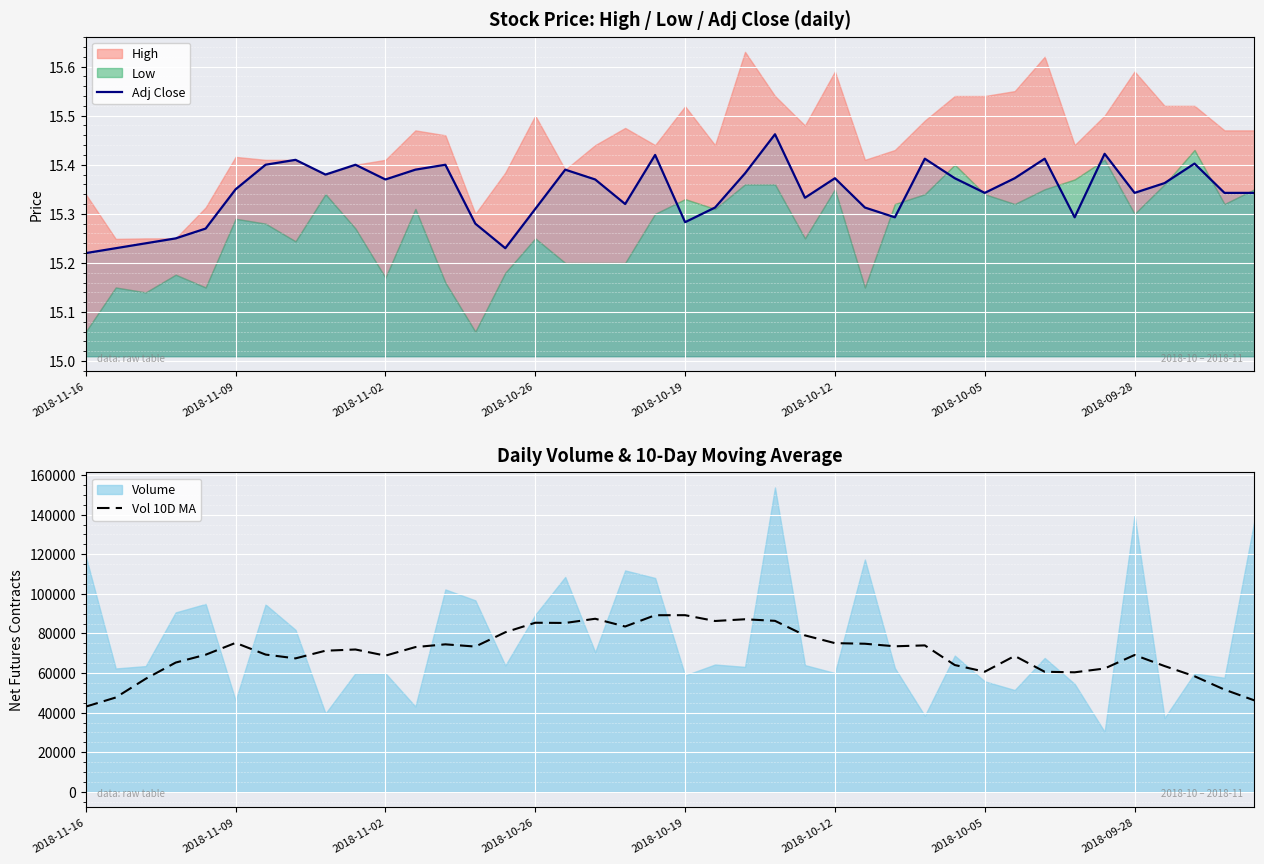

The Adj Close series shows 4.9 at 24. True or false?

False